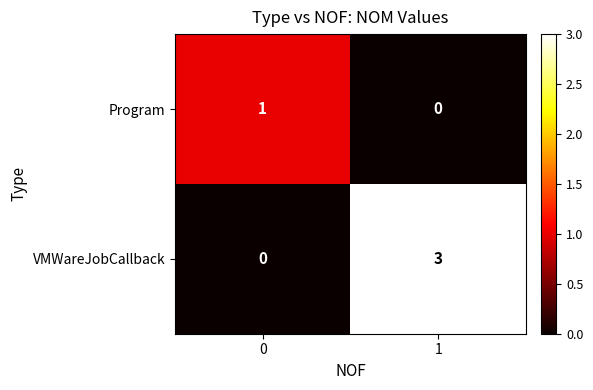

How many values in the Program series are below 1?

1